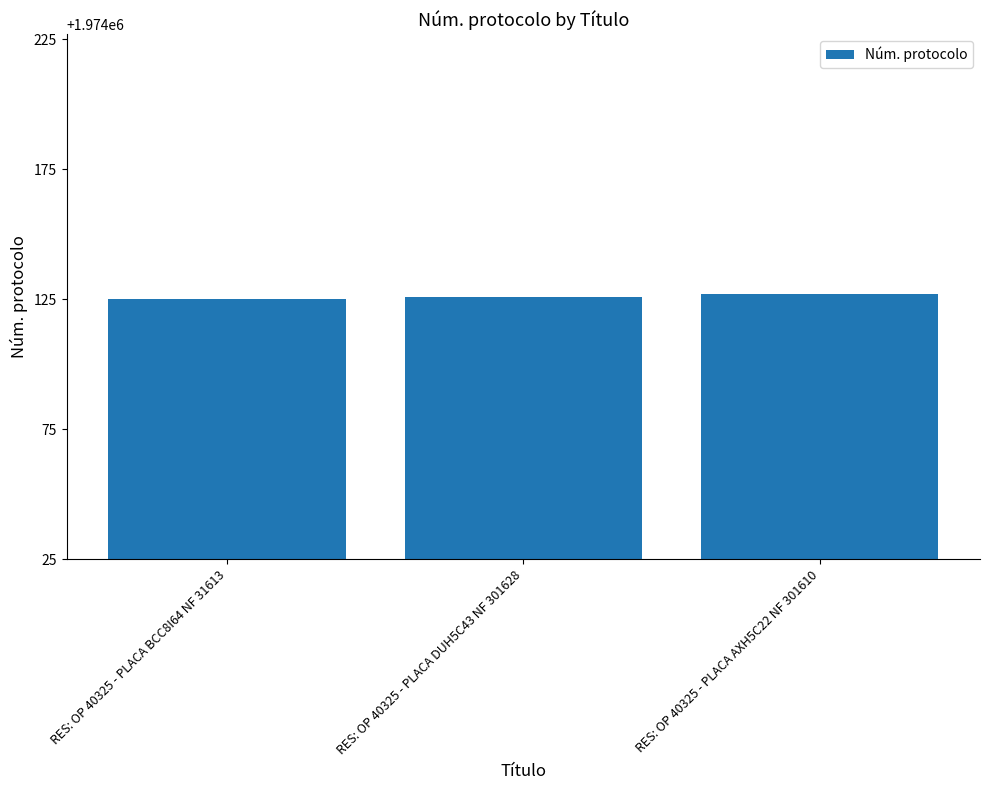

The value at RES: OP 40325 - PLACA DUH5C43 NF 301628 is 1974126. True or false?

True